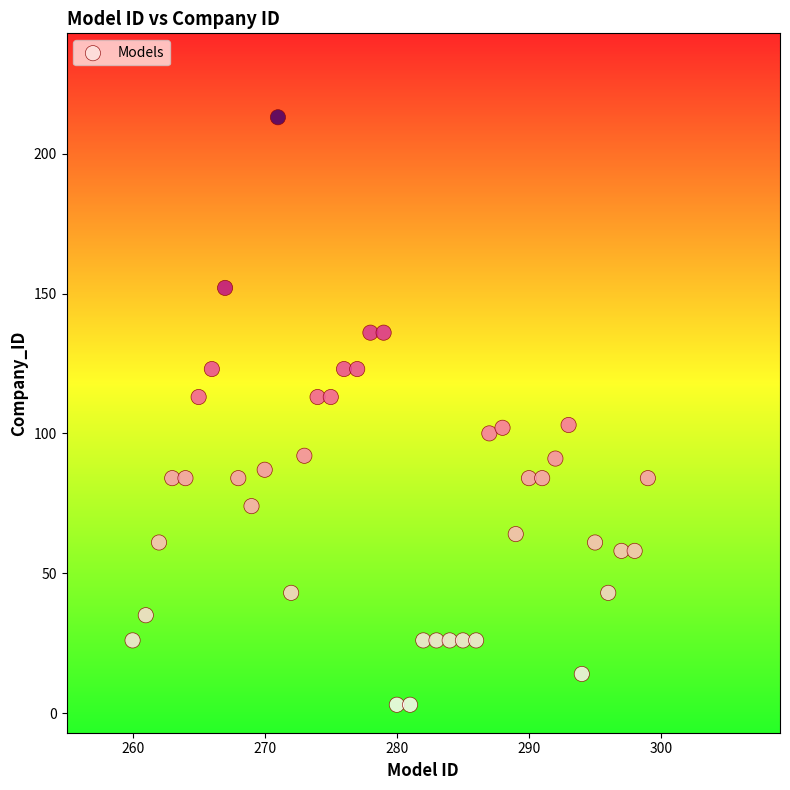

What is the range of X values (max minus min)?

39